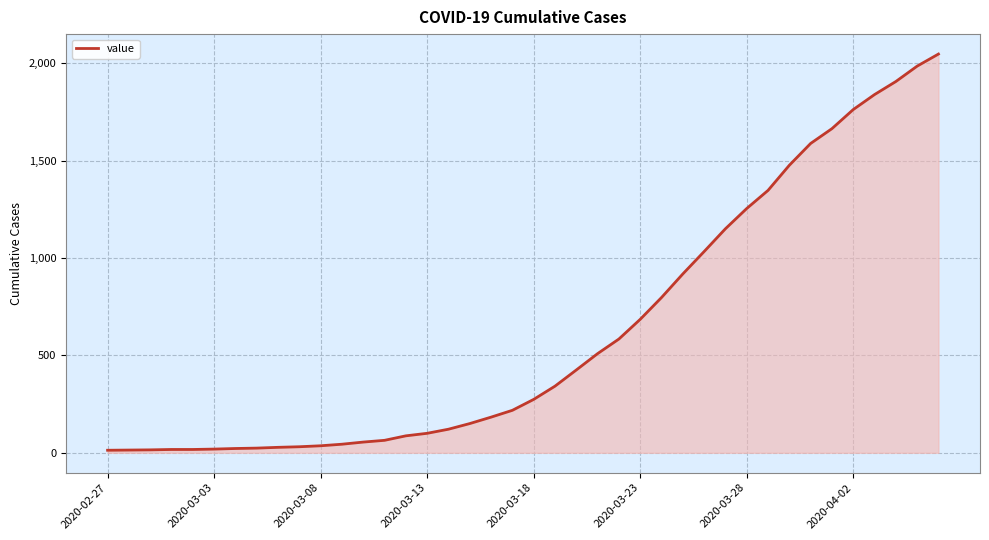

How many series are shown in this chart?

1